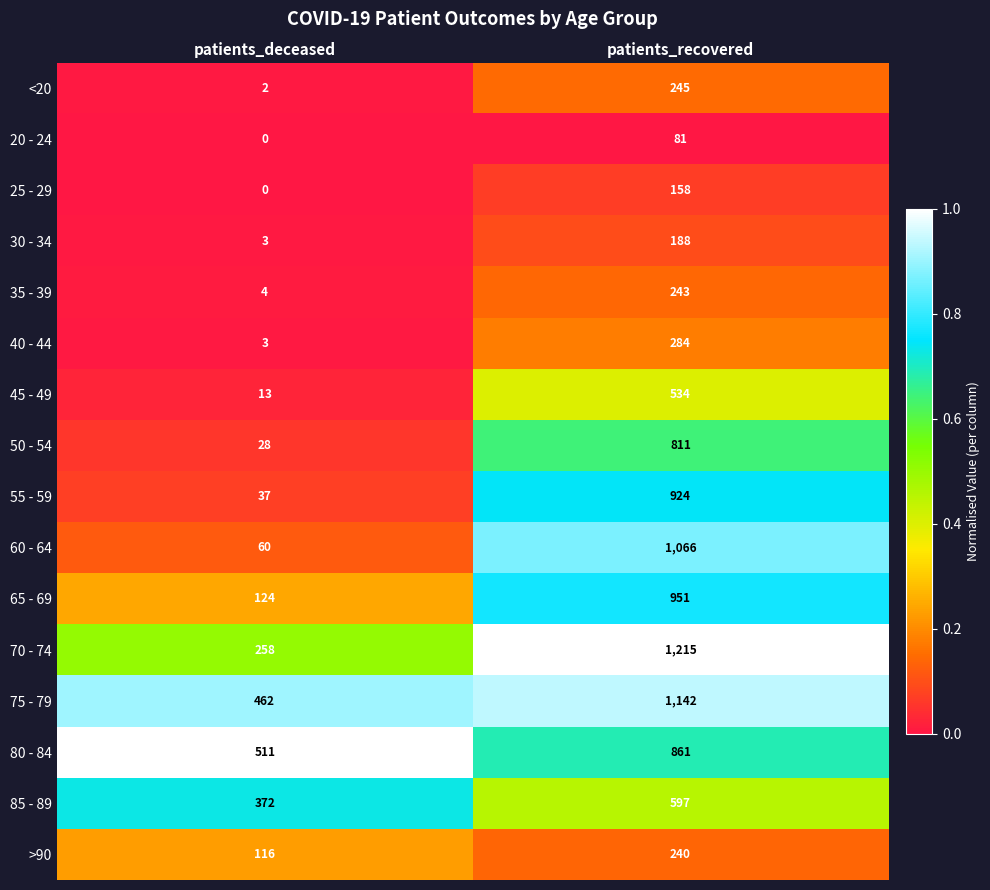

List the series in order of their peak value, lowest first.

20 - 24, 25 - 29, 30 - 34, >90, 35 - 39, <20, 40 - 44, 45 - 49, 85 - 89, 50 - 54, 80 - 84, 55 - 59, 65 - 69, 60 - 64, 75 - 79, 70 - 74